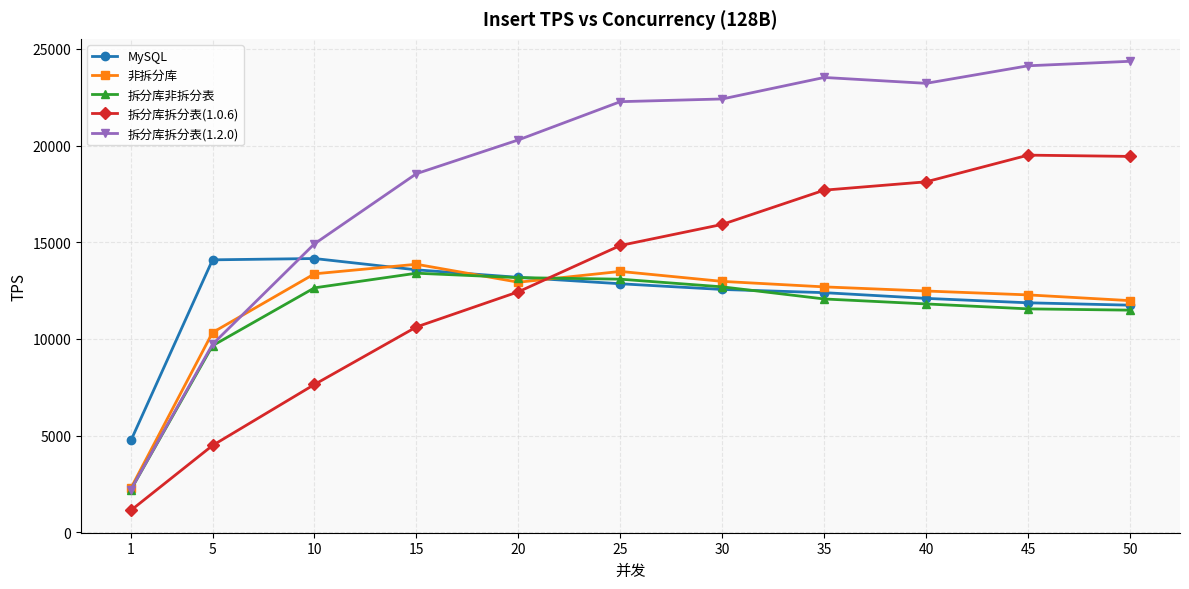

What is the total value across all series at 45?

79350.9